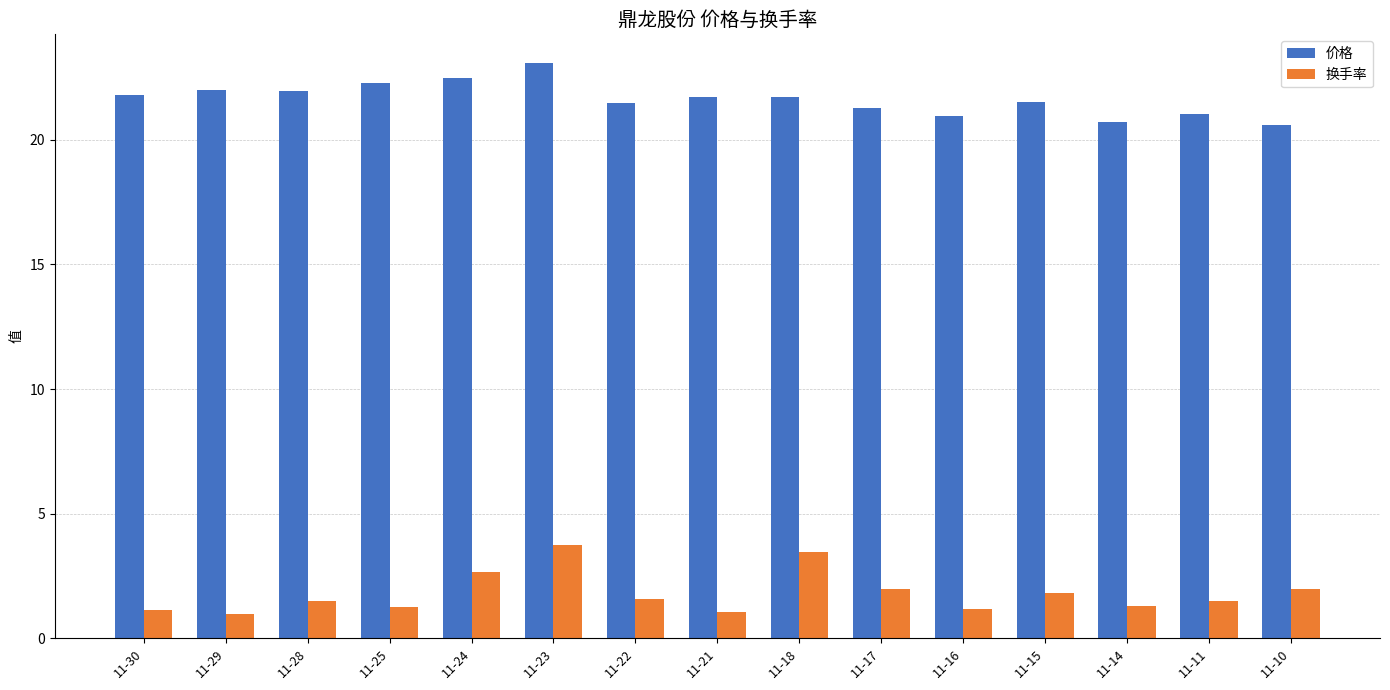

What is the sum of all 换手率 values?

27.1